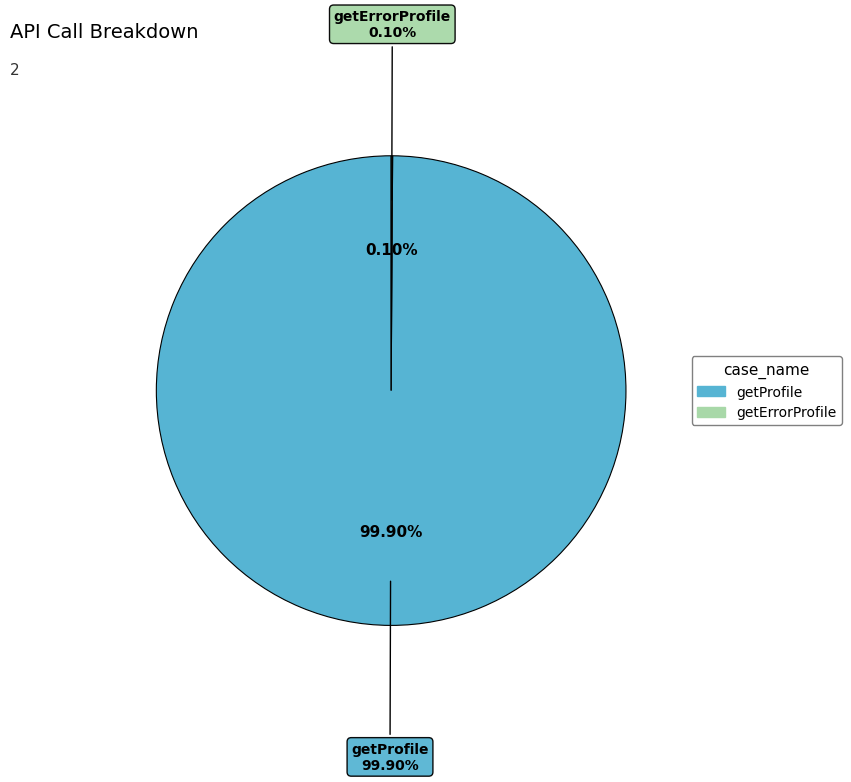

Is getProfile the majority of the pie?

Yes